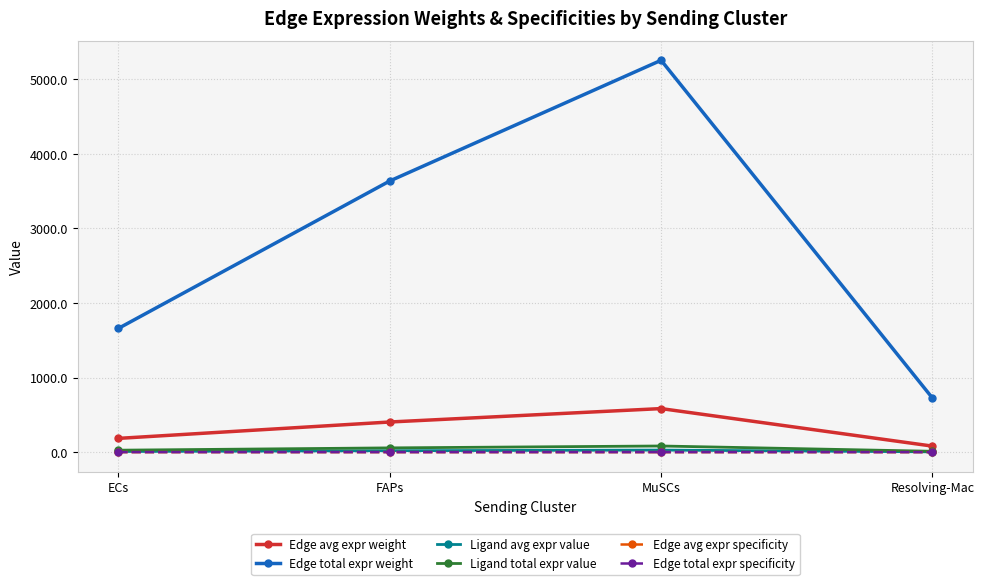

Is this an area chart (filled region under the line)?

No